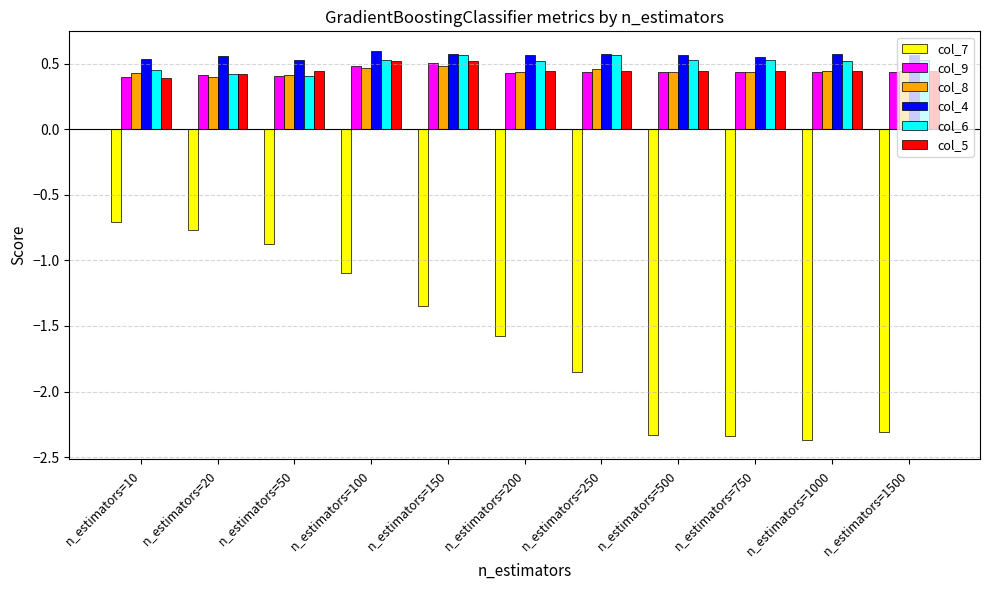

Is the value of col_7 at n_estimators=100 greater than the value of col_8 at n_estimators=500?

No